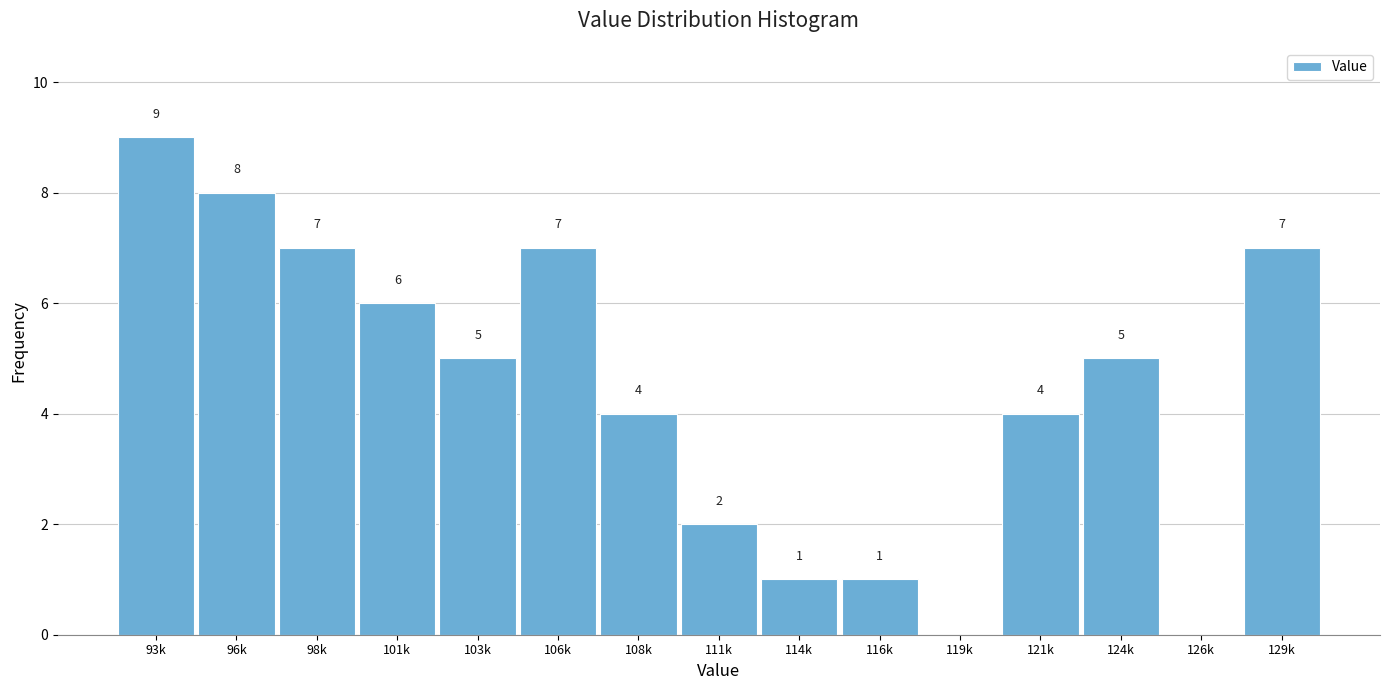

Reading left to right, what are all the values shown in this chart?

93k=9	96k=8	98k=7	101k=6	103k=5	106k=7	108k=4	111k=2	114k=1	116k=1	119k=0	121k=4	124k=5	126k=0	129k=7